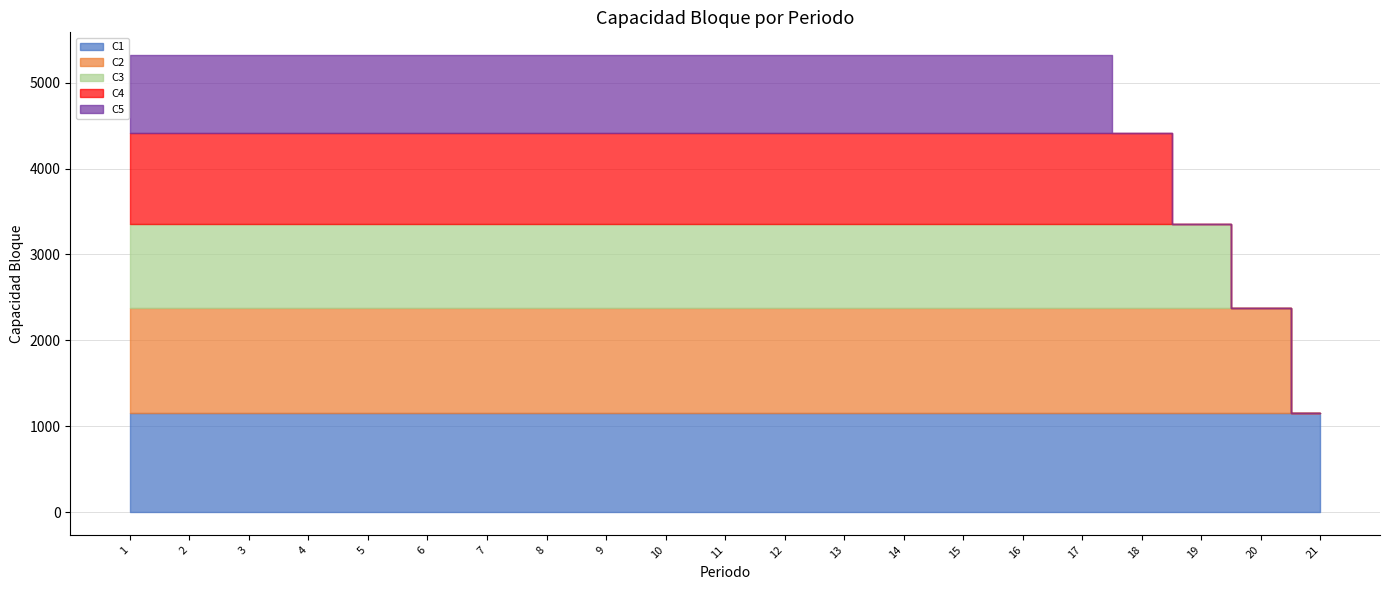

At which label is C2 closest to 612?

21